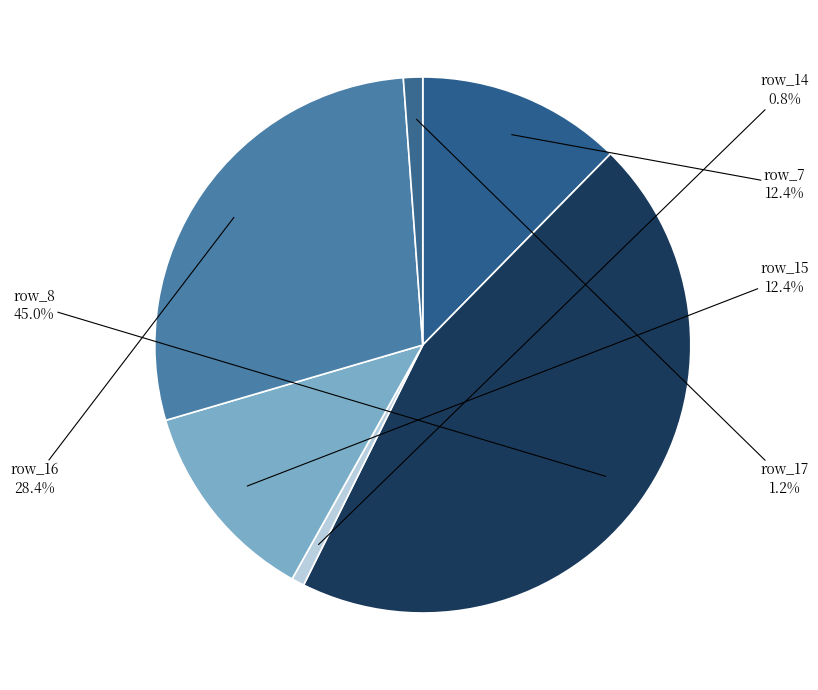

To the nearest percent, what is the combined percentage of row_7 and row_16?

41%